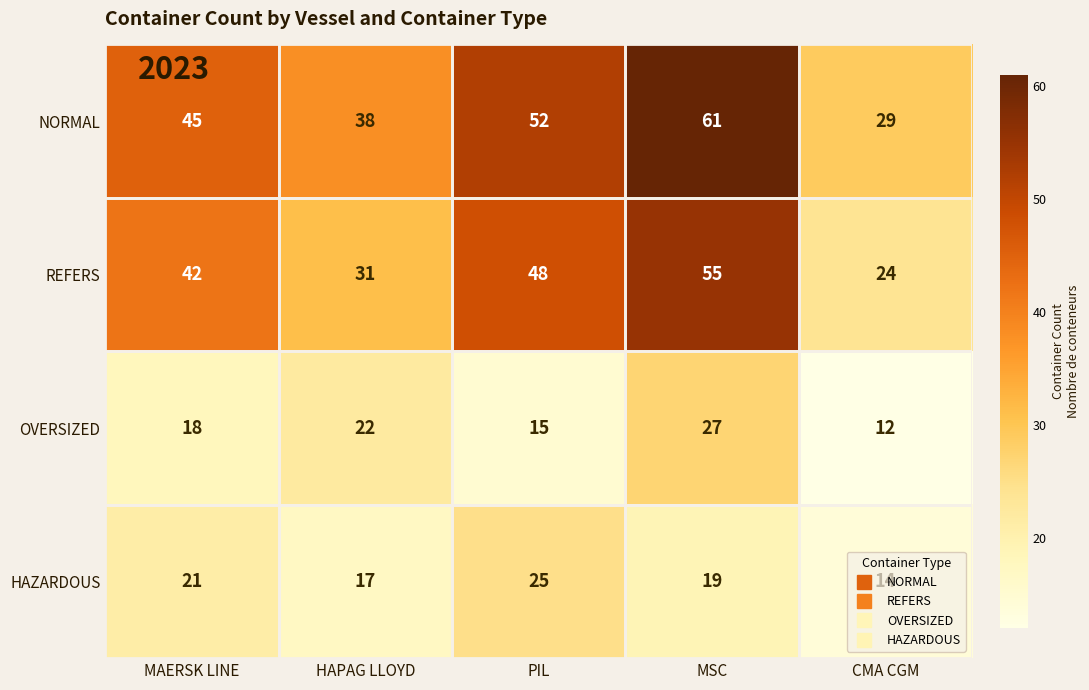

Which series has the largest total across all categories?

NORMAL